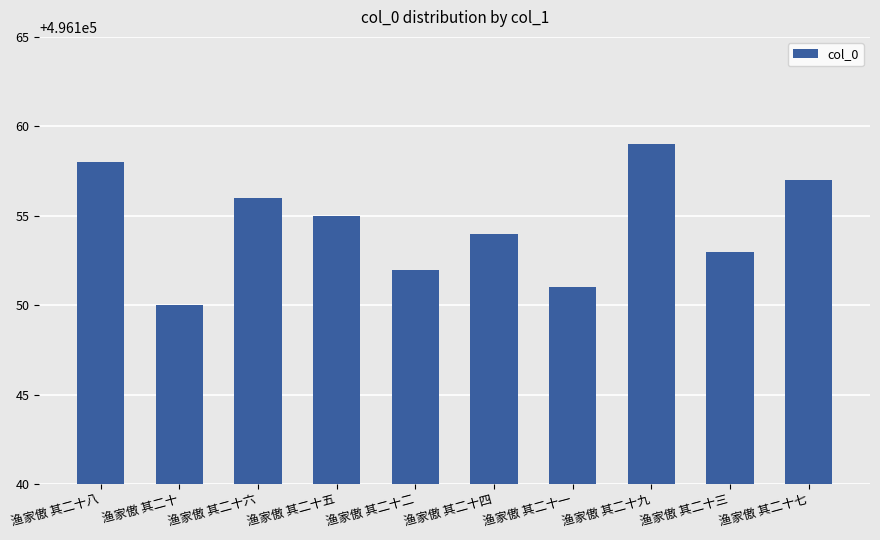

Read the value at 渔家傲 其二十八.

496158